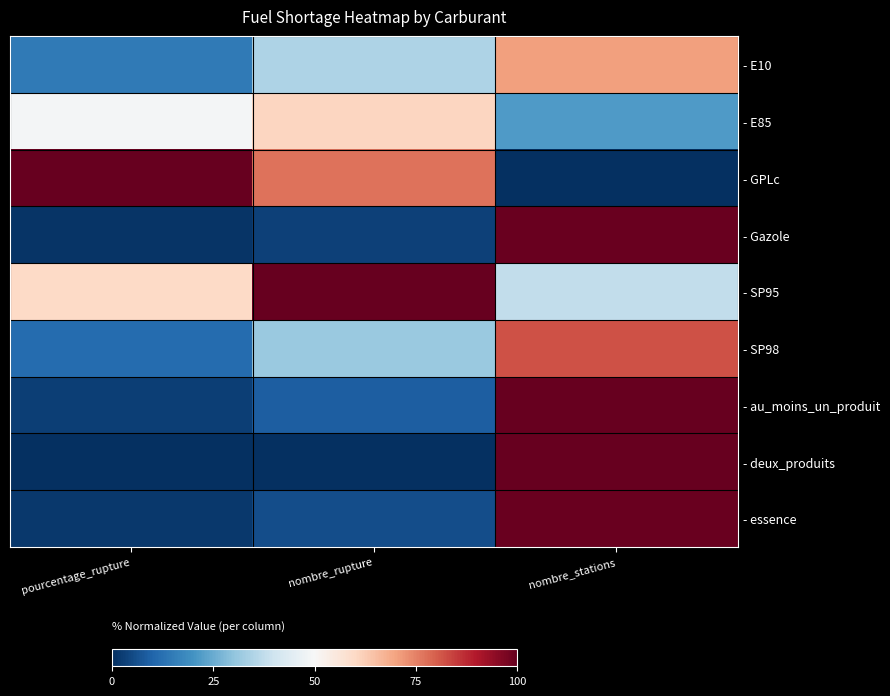

Reading left to right, transcribe all the data shown in this chart.

- E10: pourcentage_rupture=14.6	nombre_rupture=34.7	nombre_stations=70.6
- E85: pourcentage_rupture=49.0	nombre_rupture=60.7	nombre_stations=21.6
- GPLc: pourcentage_rupture=100.0	nombre_rupture=77.0	nombre_stations=0.0
- Gazole: pourcentage_rupture=1.0	nombre_rupture=3.2	nombre_stations=99.6
- SP95: pourcentage_rupture=60.0	nombre_rupture=100.0	nombre_stations=37.9
- SP98: pourcentage_rupture=11.7	nombre_rupture=31.3	nombre_stations=81.9
- au_moins_un_produit: pourcentage_rupture=2.8	nombre_rupture=8.9	nombre_stations=100.0
- deux_produits: pourcentage_rupture=0.0	nombre_rupture=0.0	nombre_stations=100.0
- essence: pourcentage_rupture=1.8	nombre_rupture=5.7	nombre_stations=99.6